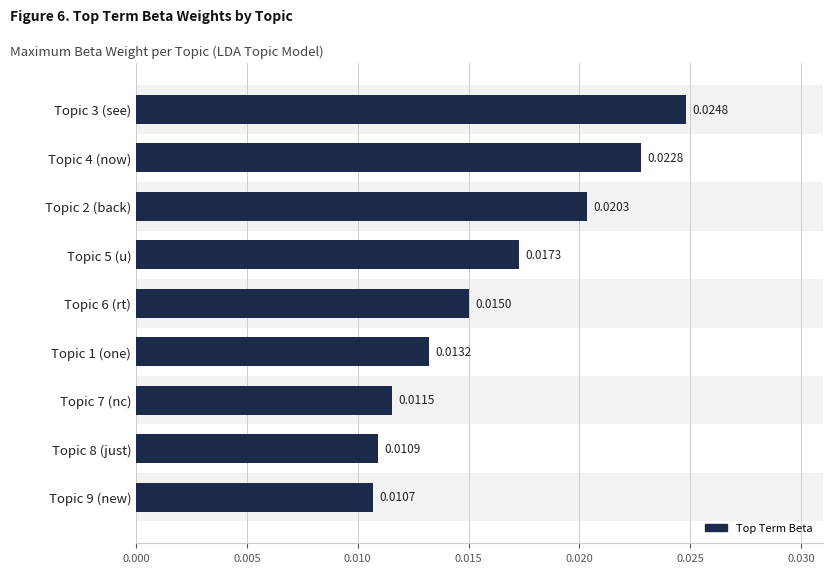

List the labels in order of value, smallest first.

Topic 9 (new), Topic 8 (just), Topic 7 (nc), Topic 1 (one), Topic 6 (rt), Topic 5 (u), Topic 2 (back), Topic 4 (now), Topic 3 (see)